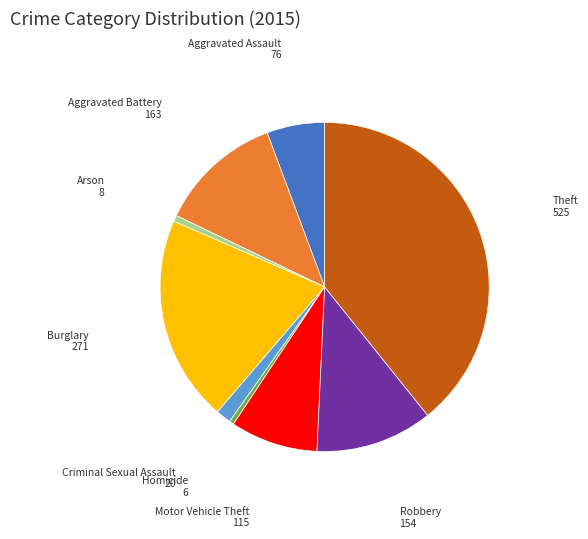

What is the largest slice in the pie chart?

Theft